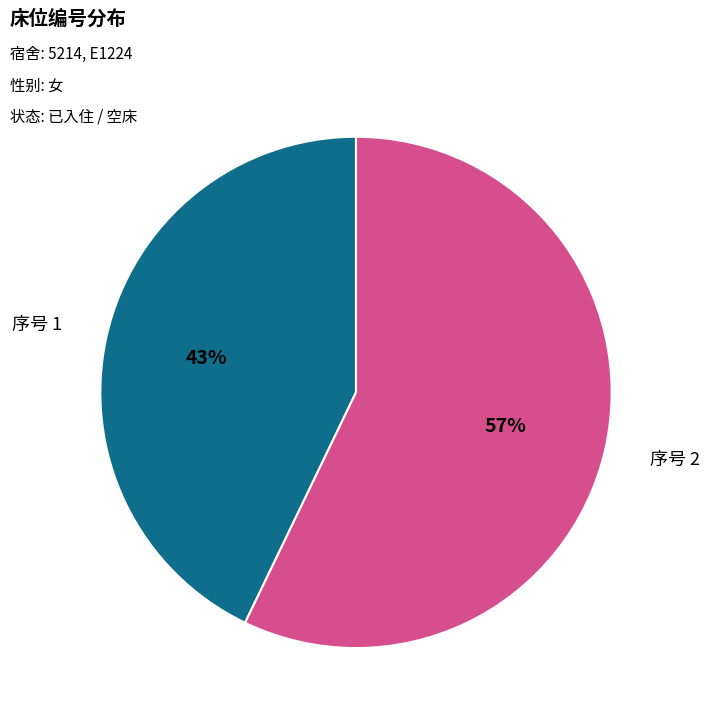

What percentage is the 序号 2 slice, to the nearest percent?

57%